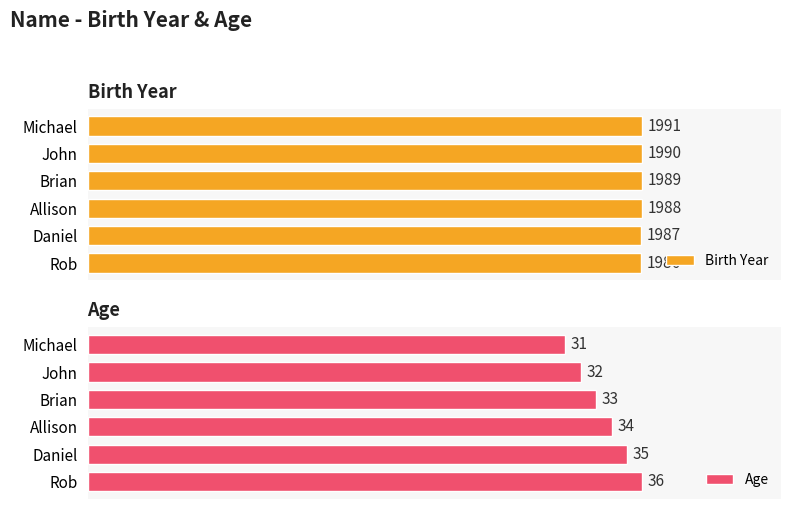

List the labels in order of Birth Year value, largest first.

Michael, John, Brian, Allison, Daniel, Rob